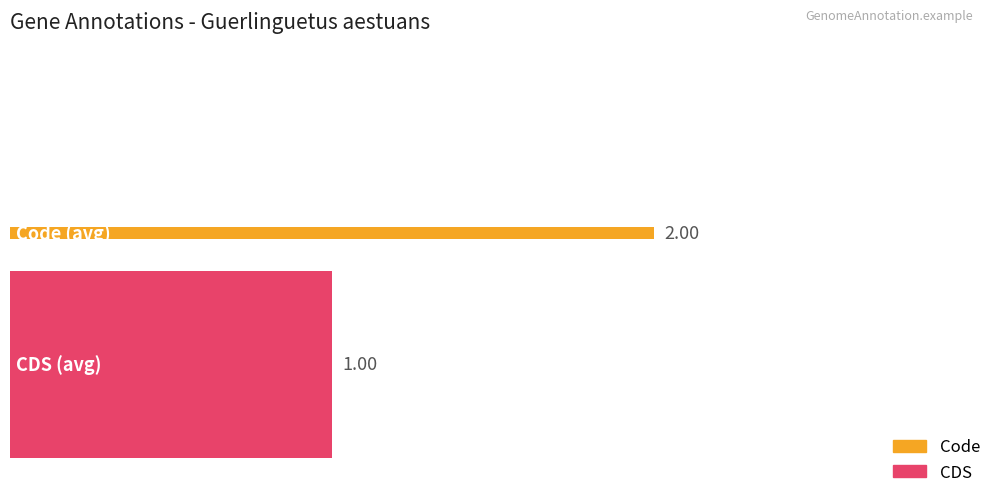

The value of Code at YP_009911510.1 is 1. True or false?

False